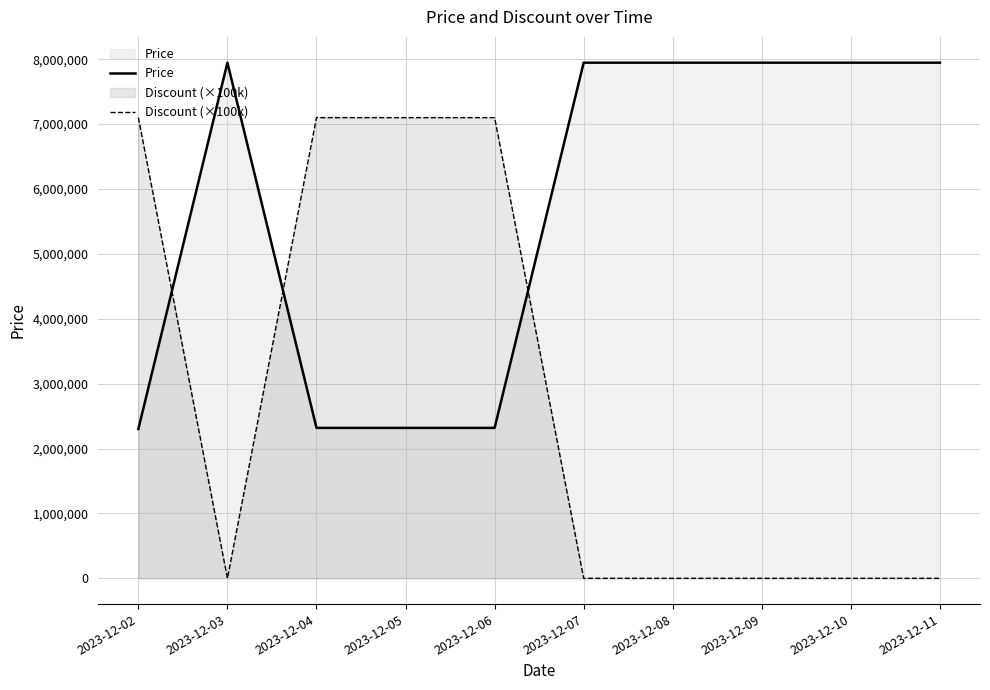

At which label is Discount (×100k) closest to 3550000?

2023-12-02